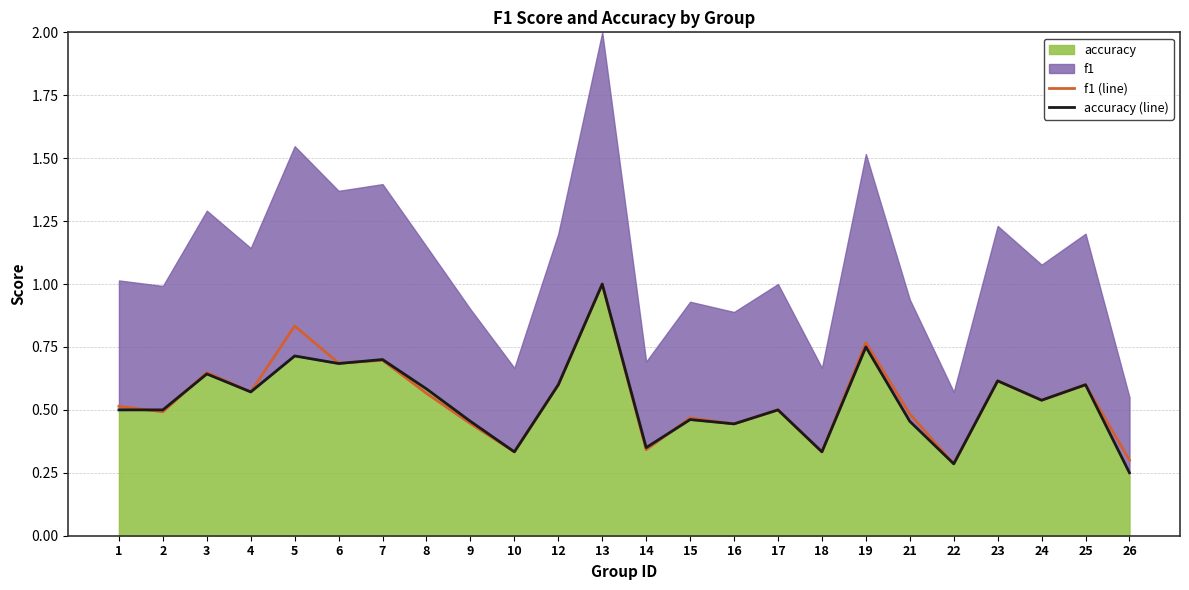

Which series has the widest spread of values?

accuracy (line)